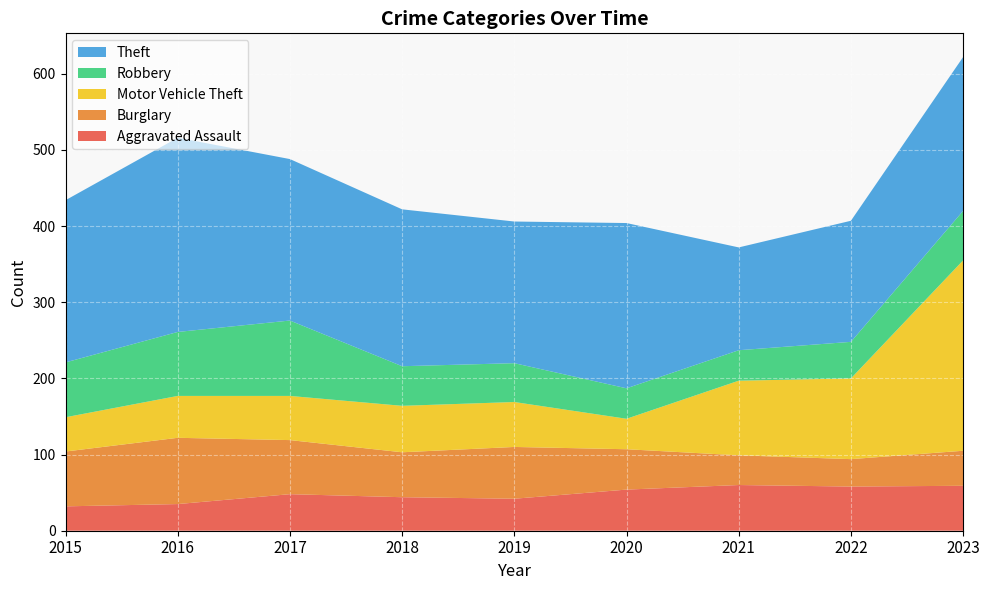

Reading left to right, extract all data points from this chart.

Aggravated Assault: 2015=32	2016=35	2017=48	2018=44	2019=42	2020=54	2021=60	2022=58	2023=59
Burglary: 2015=72	2016=87	2017=71	2018=59	2019=68	2020=53	2021=39	2022=36	2023=46
Motor Vehicle Theft: 2015=45	2016=55	2017=58	2018=61	2019=59	2020=40	2021=98	2022=106	2023=250
Robbery: 2015=72	2016=84	2017=99	2018=52	2019=51	2020=40	2021=40	2022=48	2023=65
Theft: 2015=213	2016=255	2017=212	2018=206	2019=186	2020=217	2021=135	2022=159	2023=202